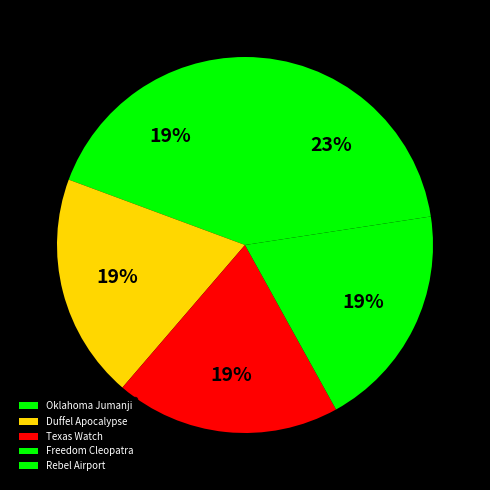

To the nearest percent, what percentage of the pie is Texas Watch?

19%